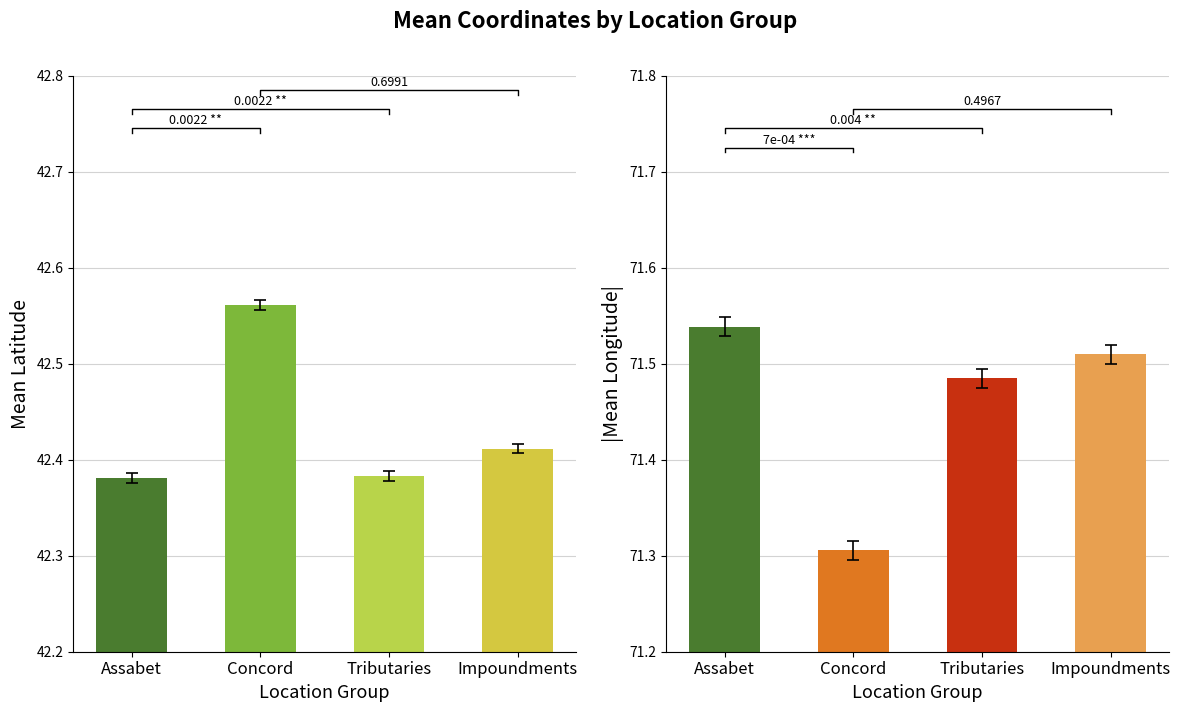

What value does the Mean Latitude series have at Tributaries?

42.4